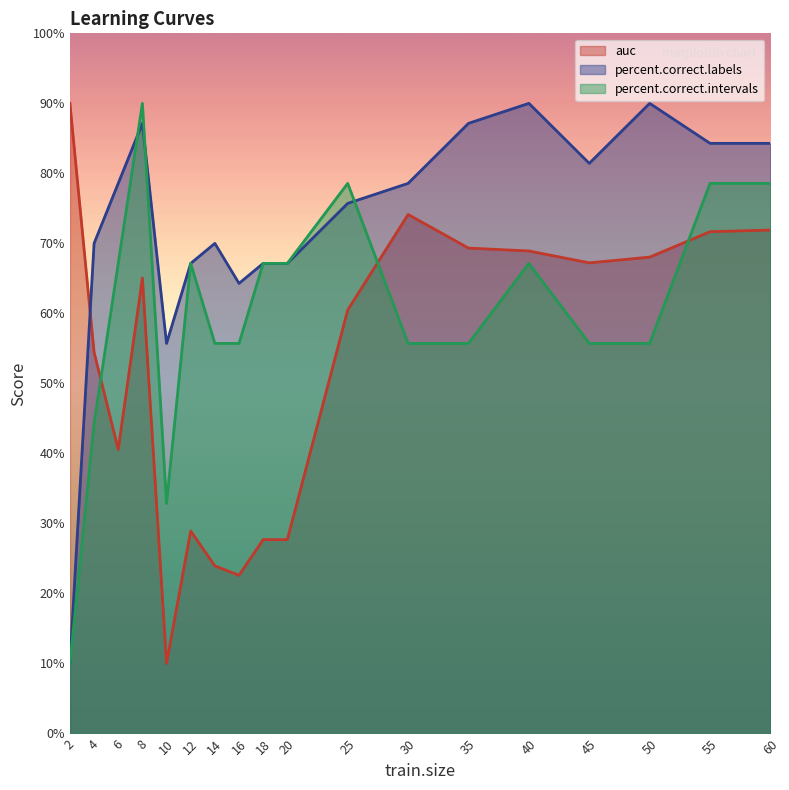

Which series has the largest total across all categories?

percent.correct.labels